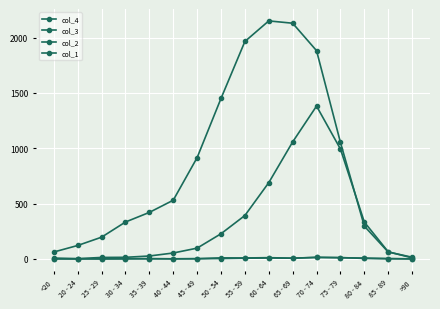

At which category is the sum across all series the highest?

70 - 74